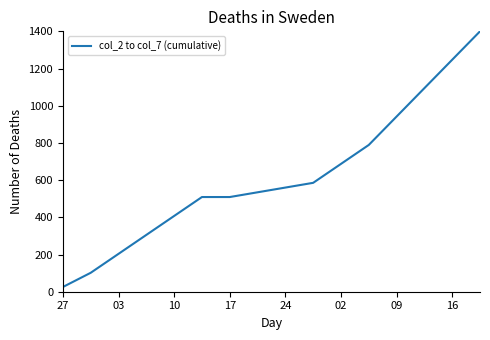

What is the maximum value shown in the chart?

1400.0